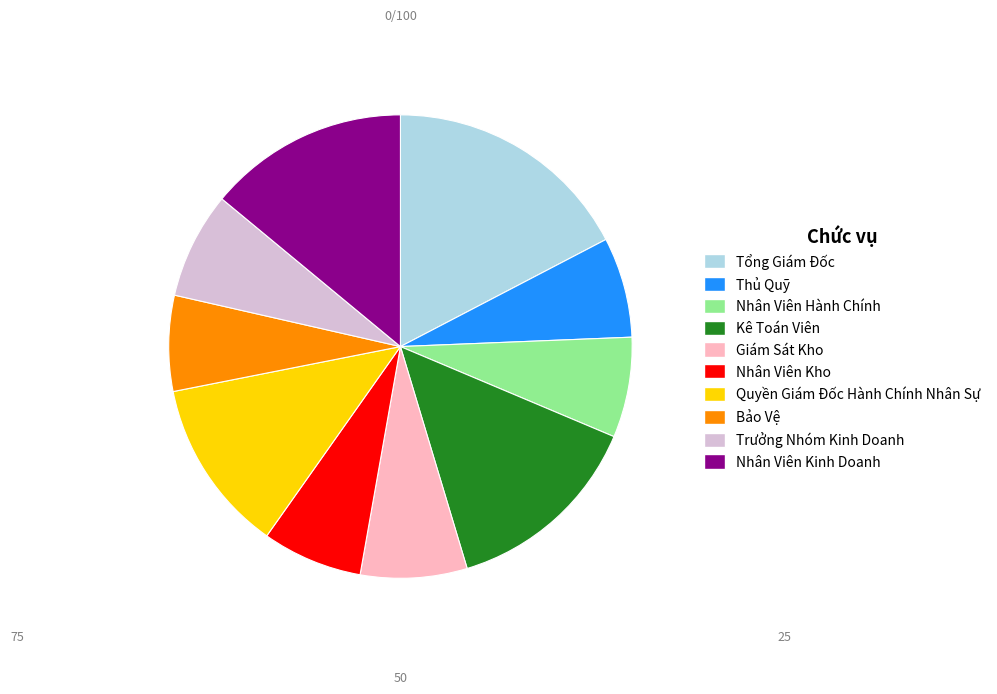

Which category has the biggest portion of the pie?

Tổng Giám Đốc